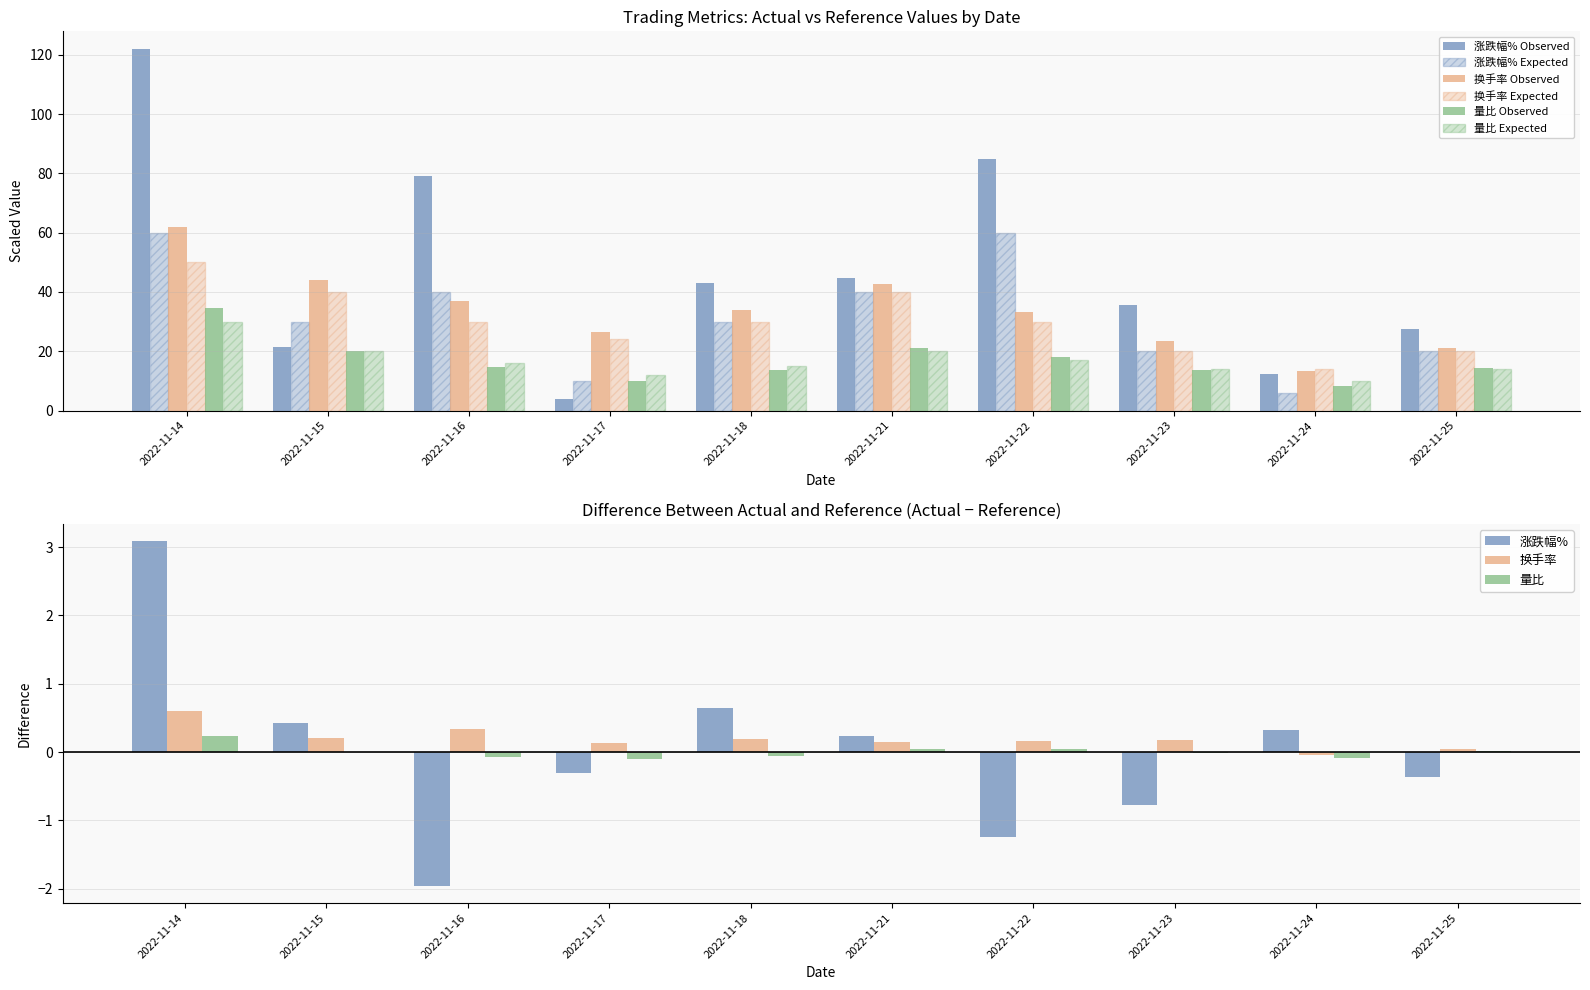

The 换手率 series shows 33.8 at 2022-11-18. True or false?

True